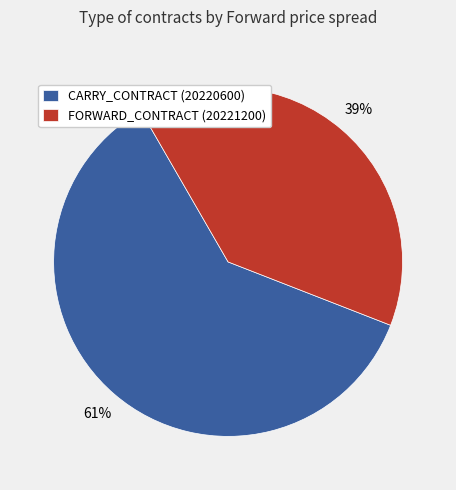

Does any single category account for the majority?

Yes